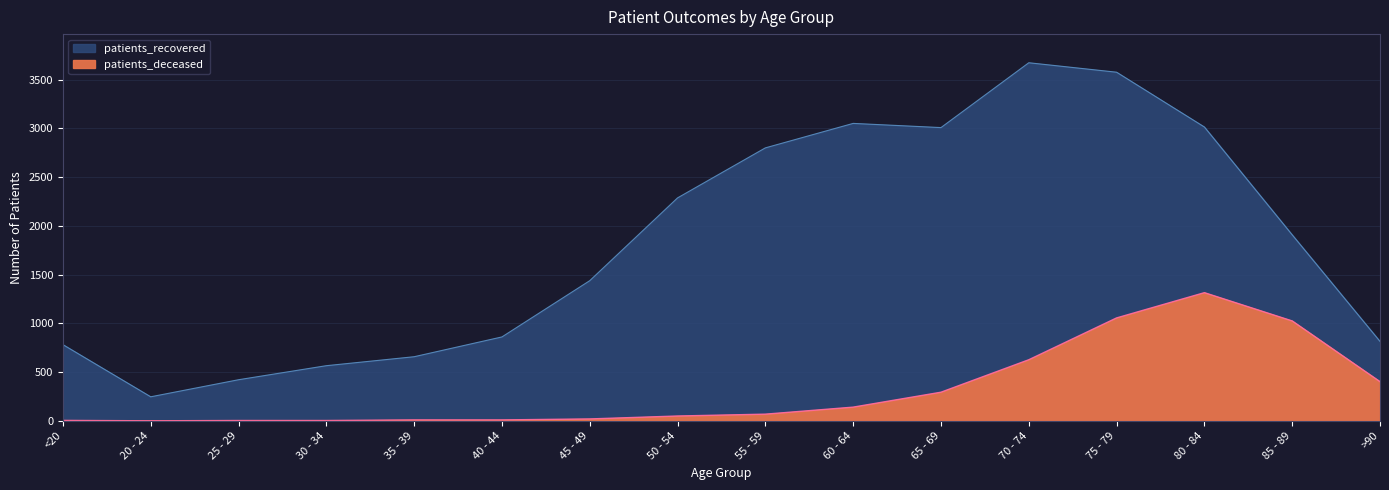

Which has a higher value, 60 - 64 or 35 - 39?

60 - 64